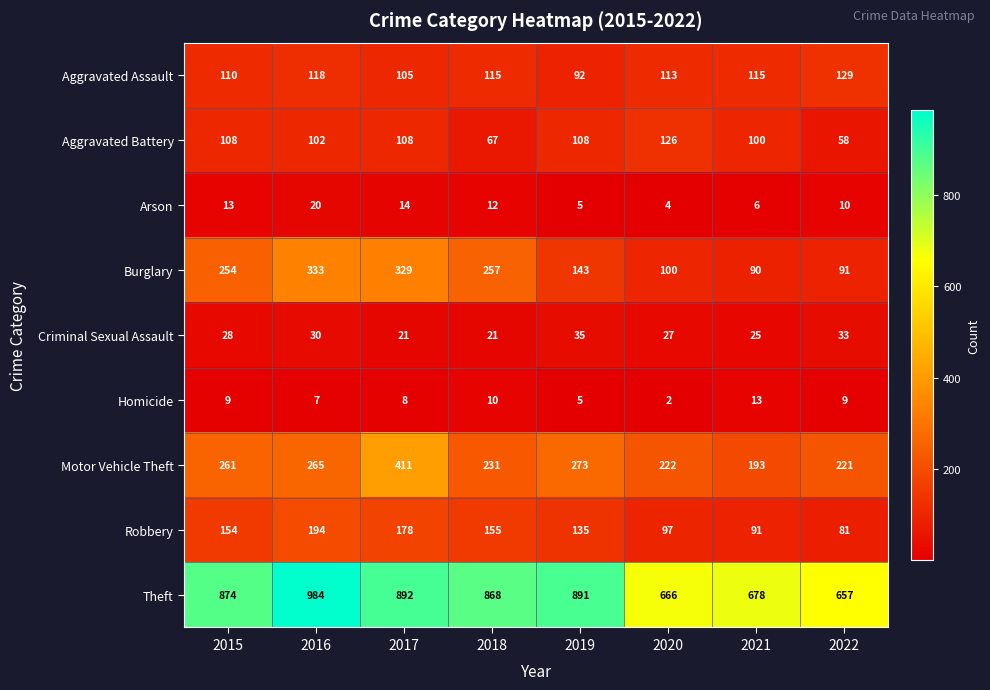

How many distinct data groups are displayed?

9